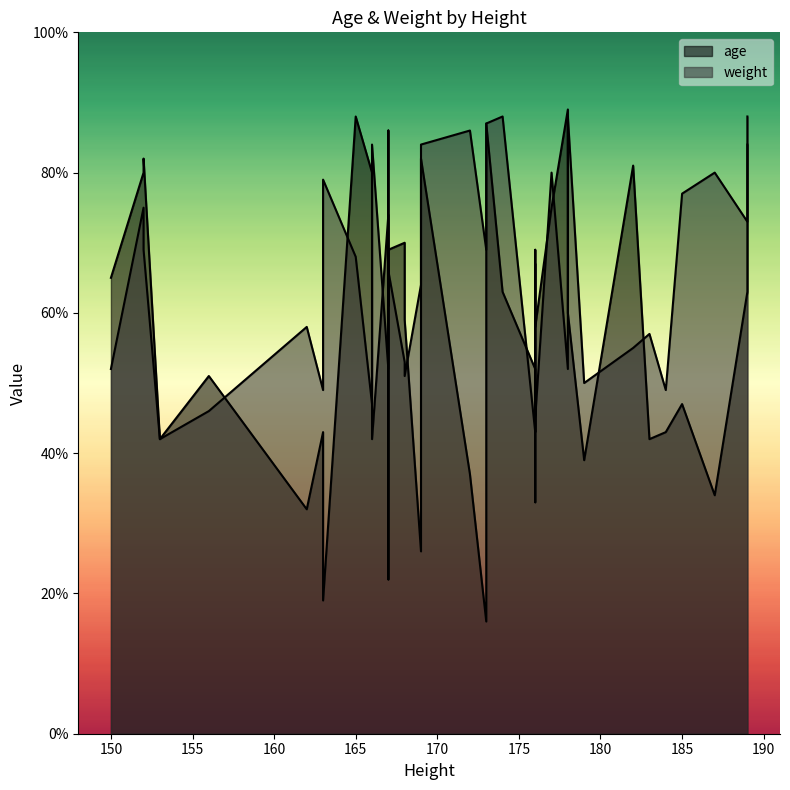

How many lines are shown in the chart?

2